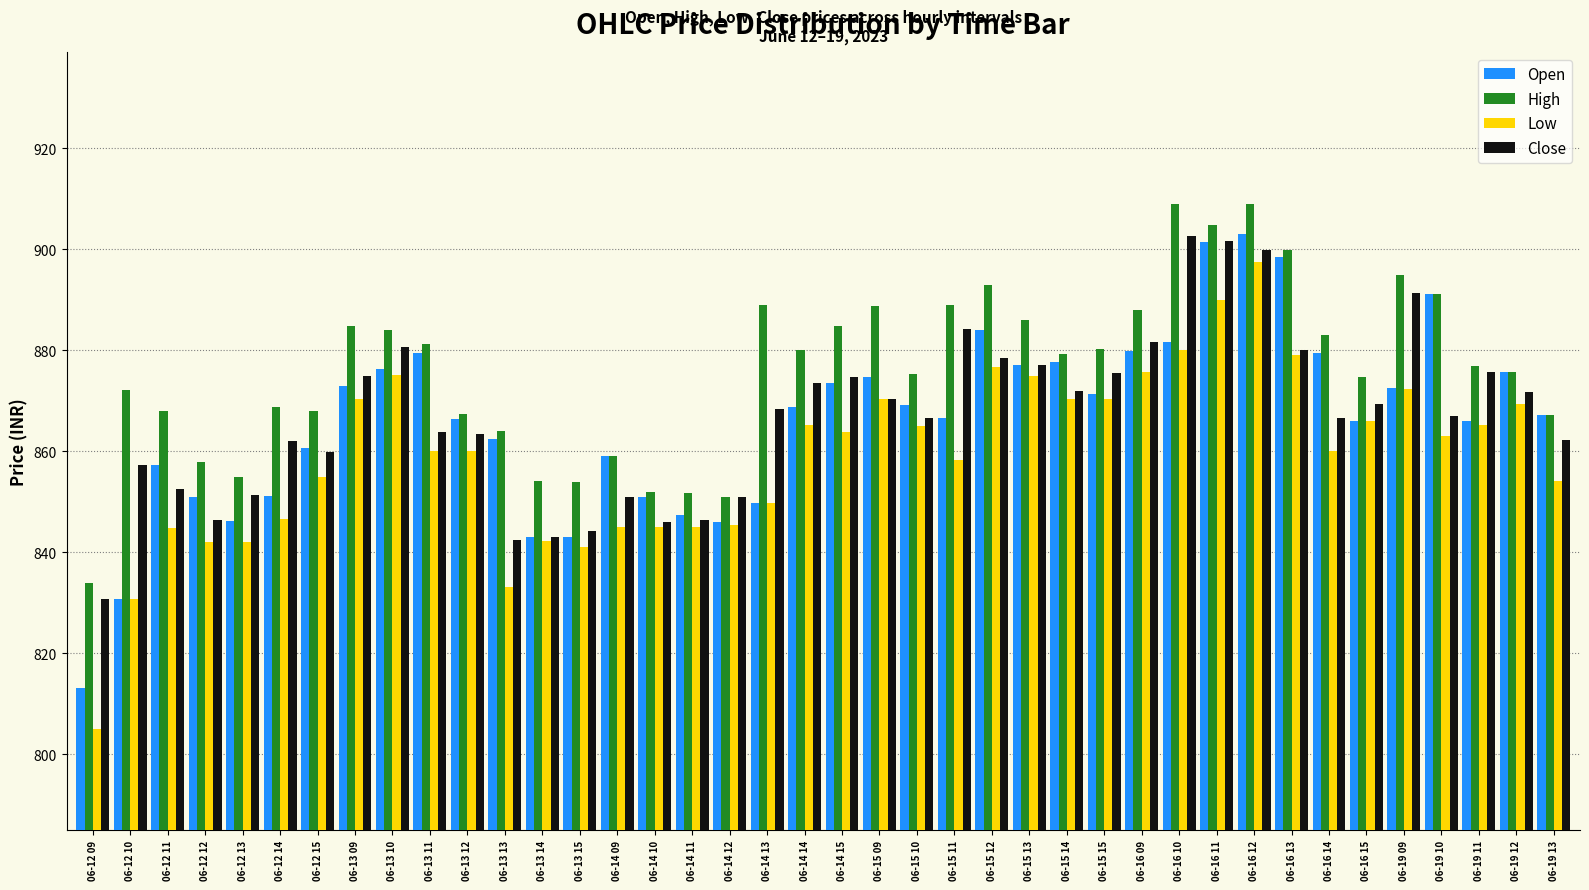

What is the difference between the second highest and minimum values in the High series?

75.0